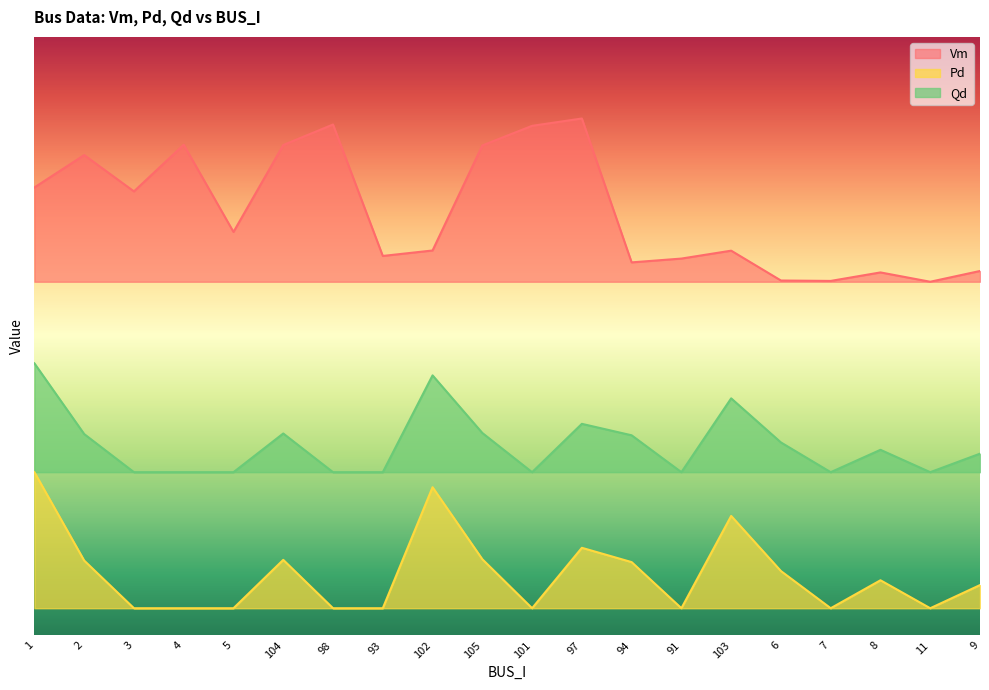

What is the difference between the maximum and minimum values in the Vm series?

0.3